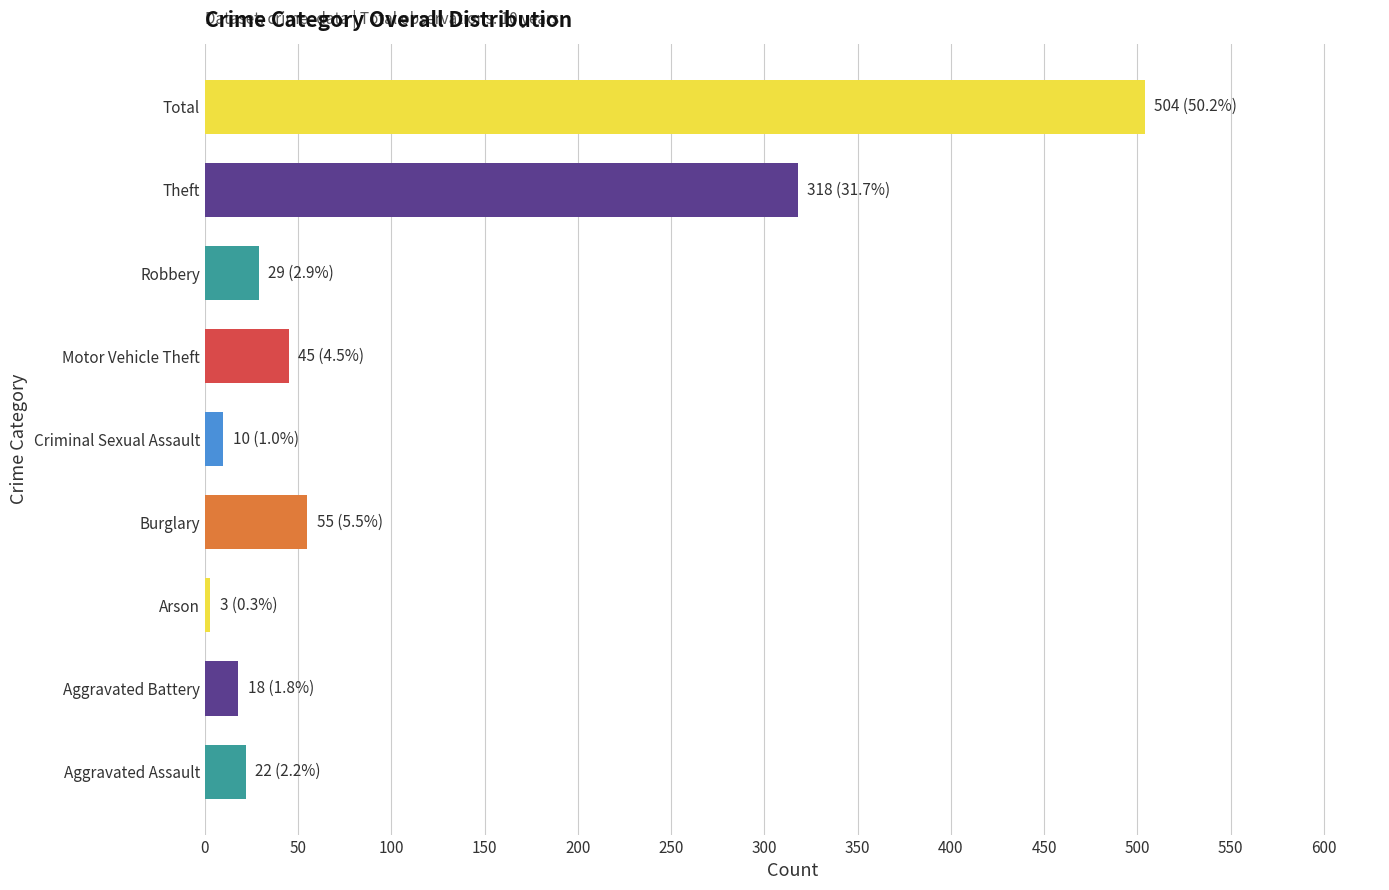

Between Burglary and Total, which is larger?

Total